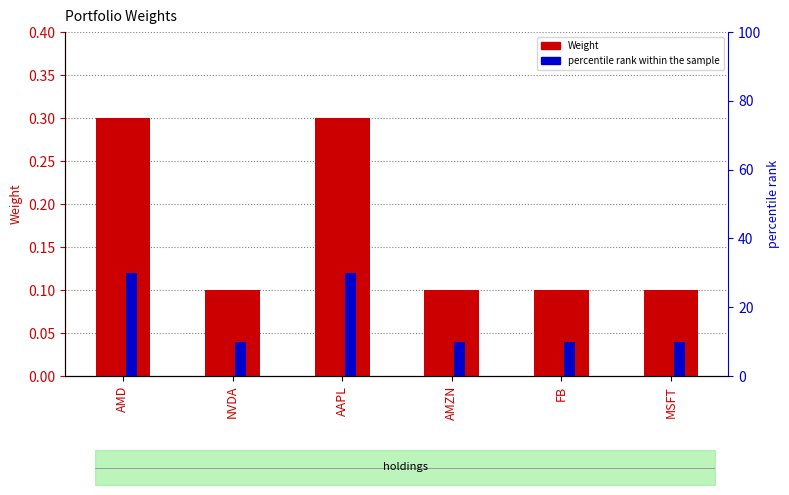

Reading left to right, list all the values displayed in this chart.

Weight: 0.3	0.1	0.3	0.1	0.1	0.1
percentile rank within the sample: 30.0	10.0	30.0	10.0	10.0	10.0